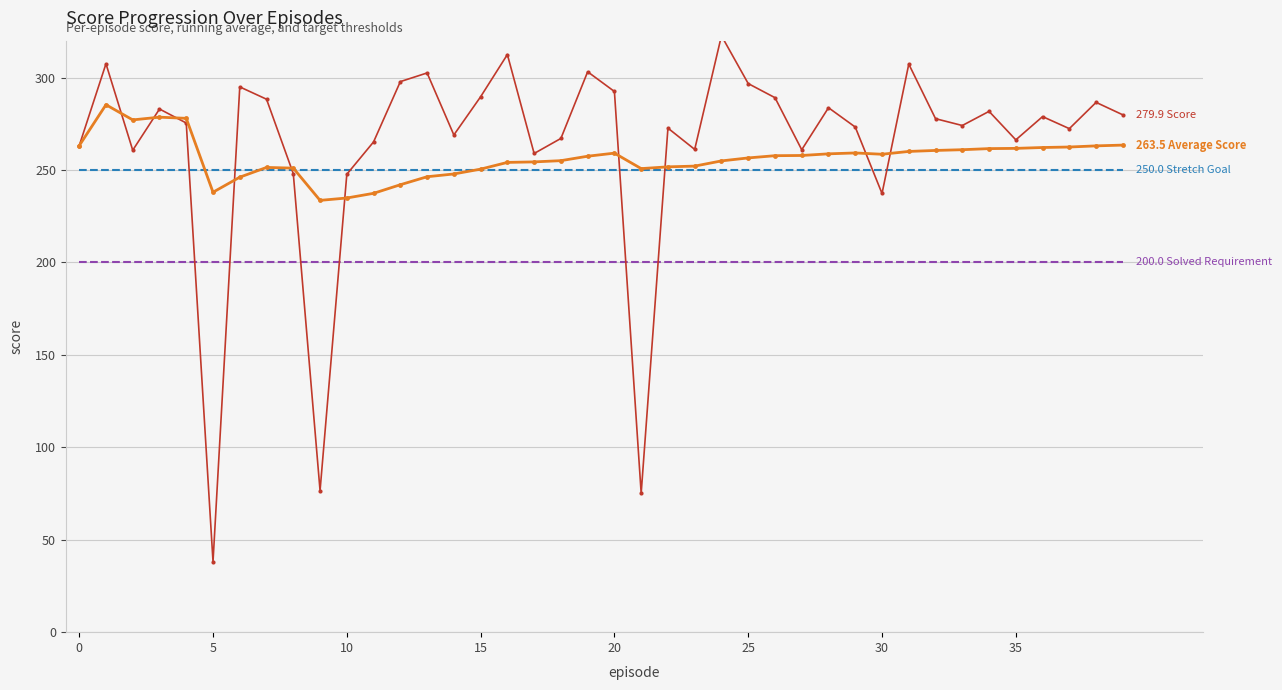

What is the minimum value shown in the chart?

38.1